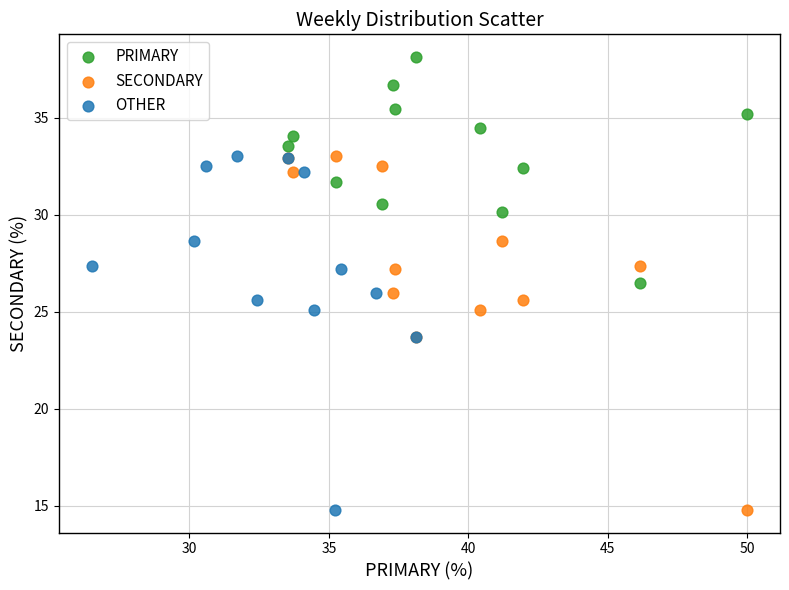

What are all the series names shown in the legend?

PRIMARY, SECONDARY, OTHER